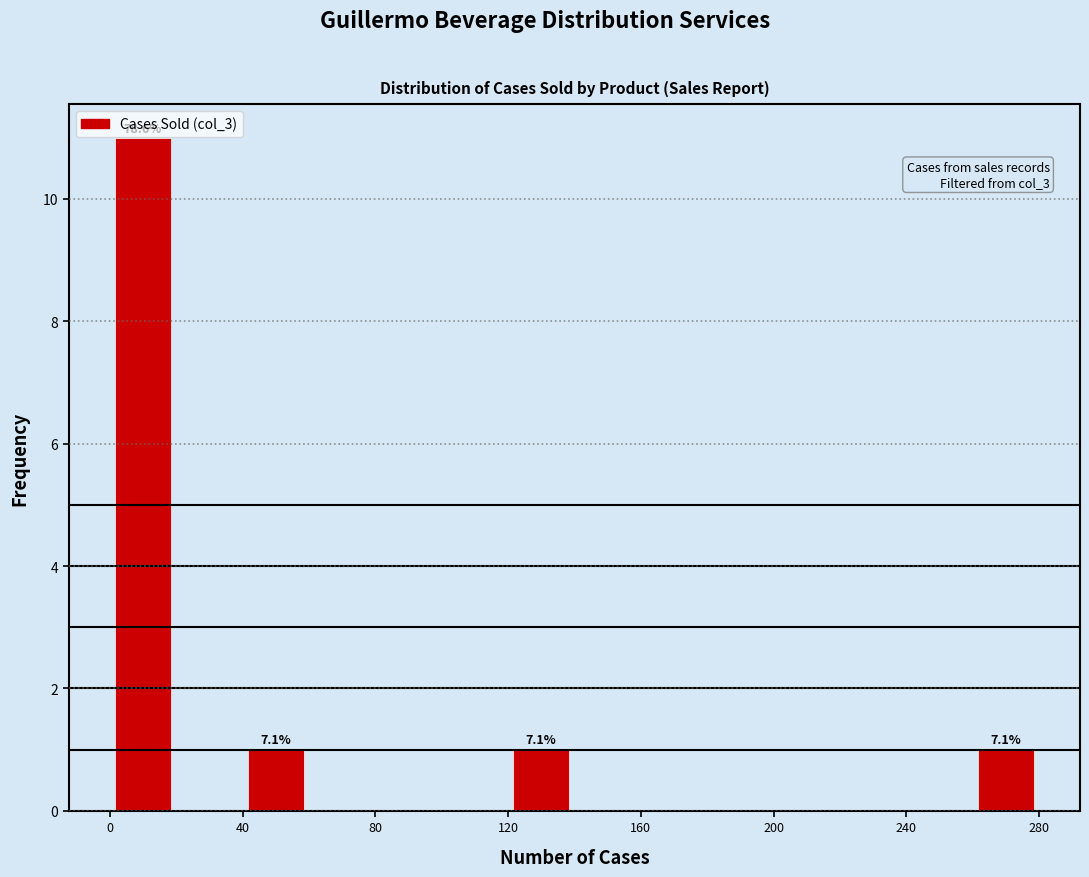

Over which range of the x-axis is the bar tallest?

0 to 20